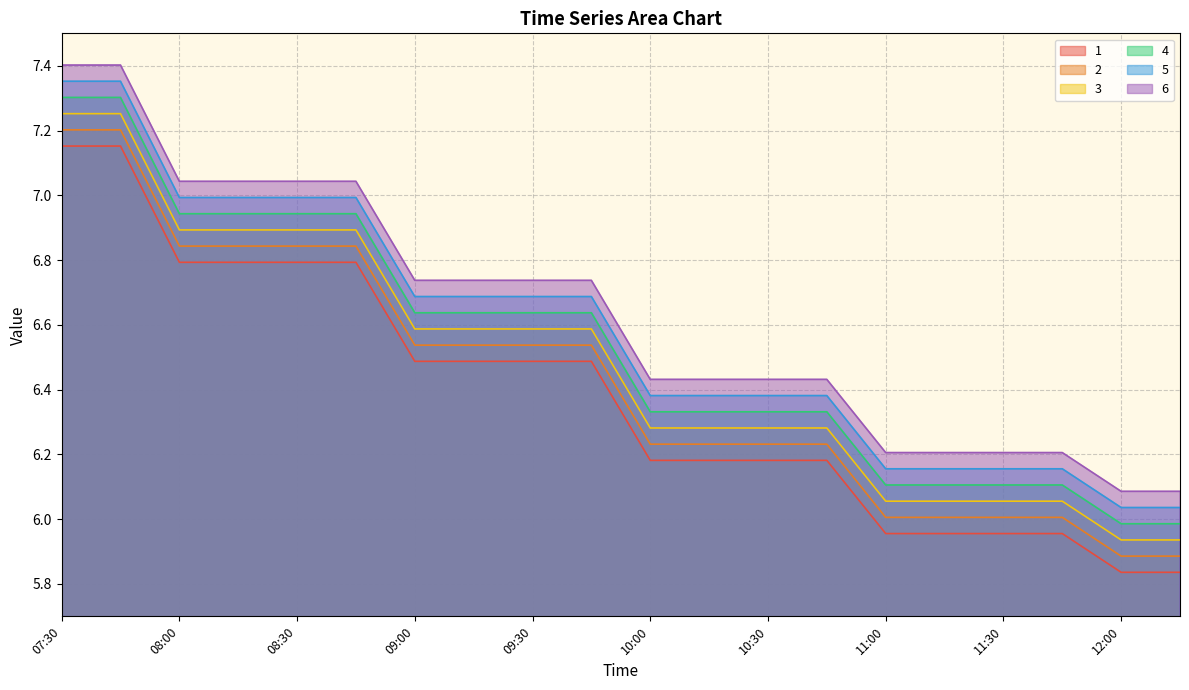

At which category does the chart reach its peak across all series?

07:45